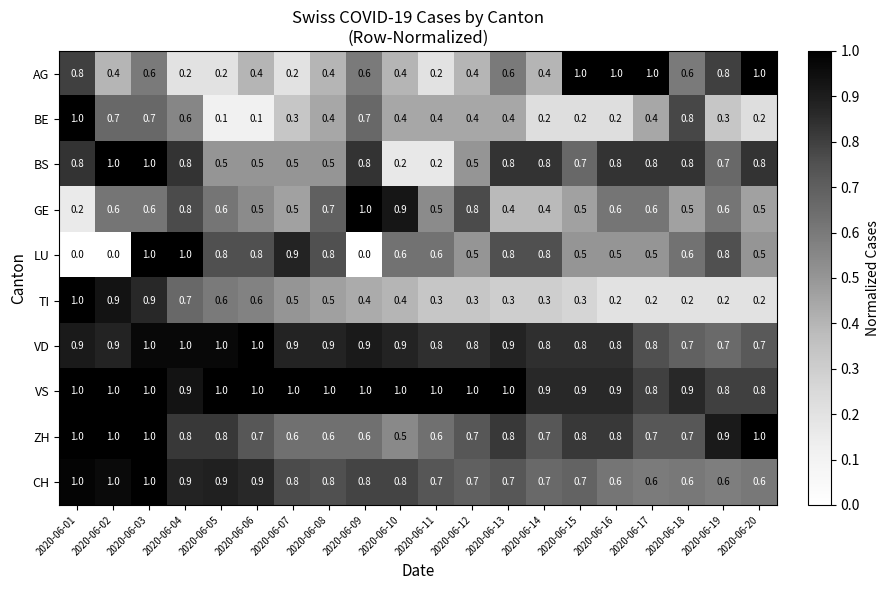

Between 2020-06-02 and 2020-06-07, which series saw the biggest shift?

LU